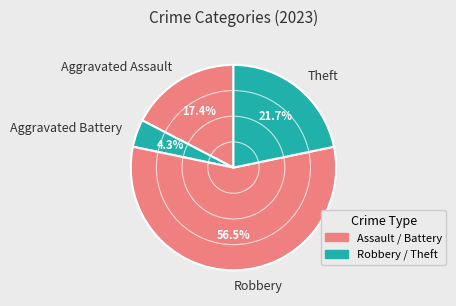

To the nearest percent, what is the difference between the Robbery and Theft slice percentages?

35%